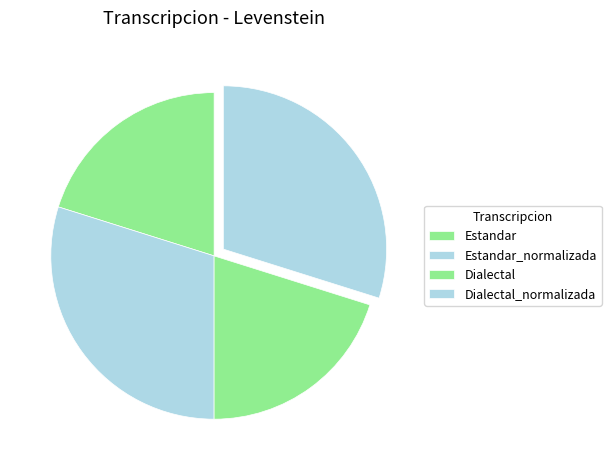

Count the number of slices in the pie.

4